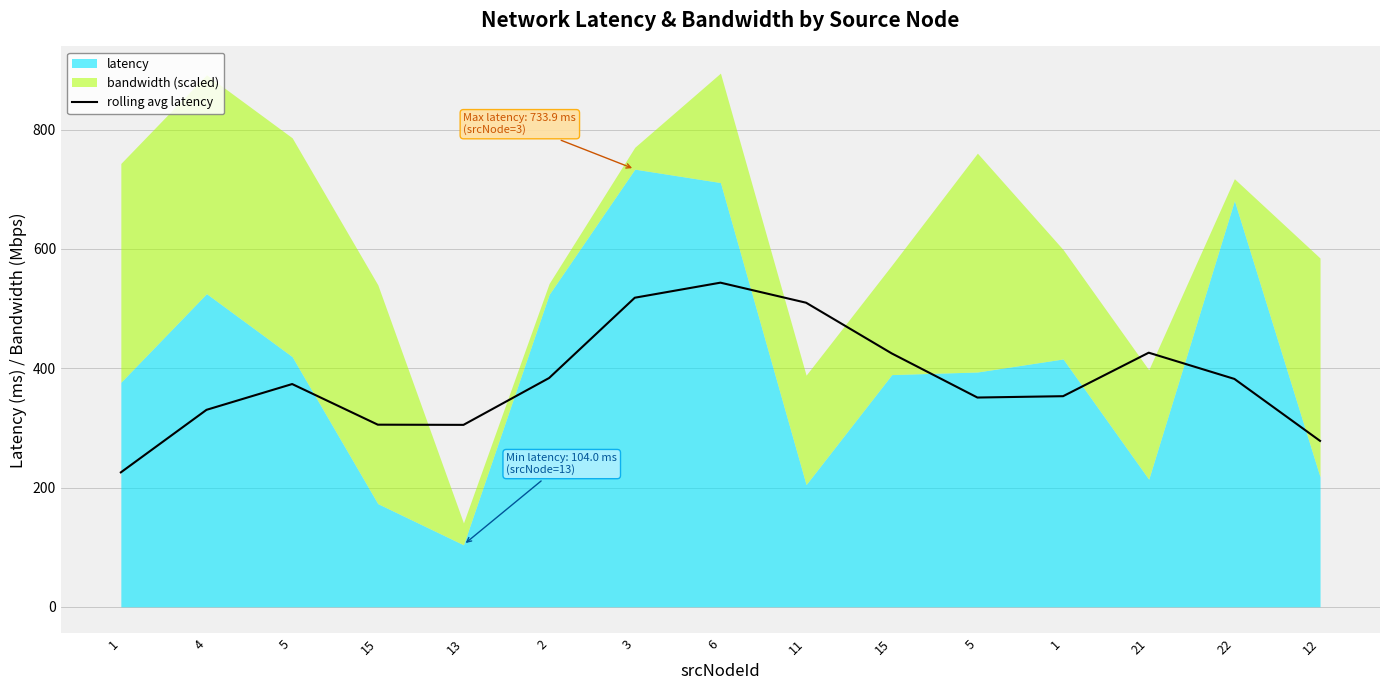

At which category does the chart reach its minimum across all series?

1